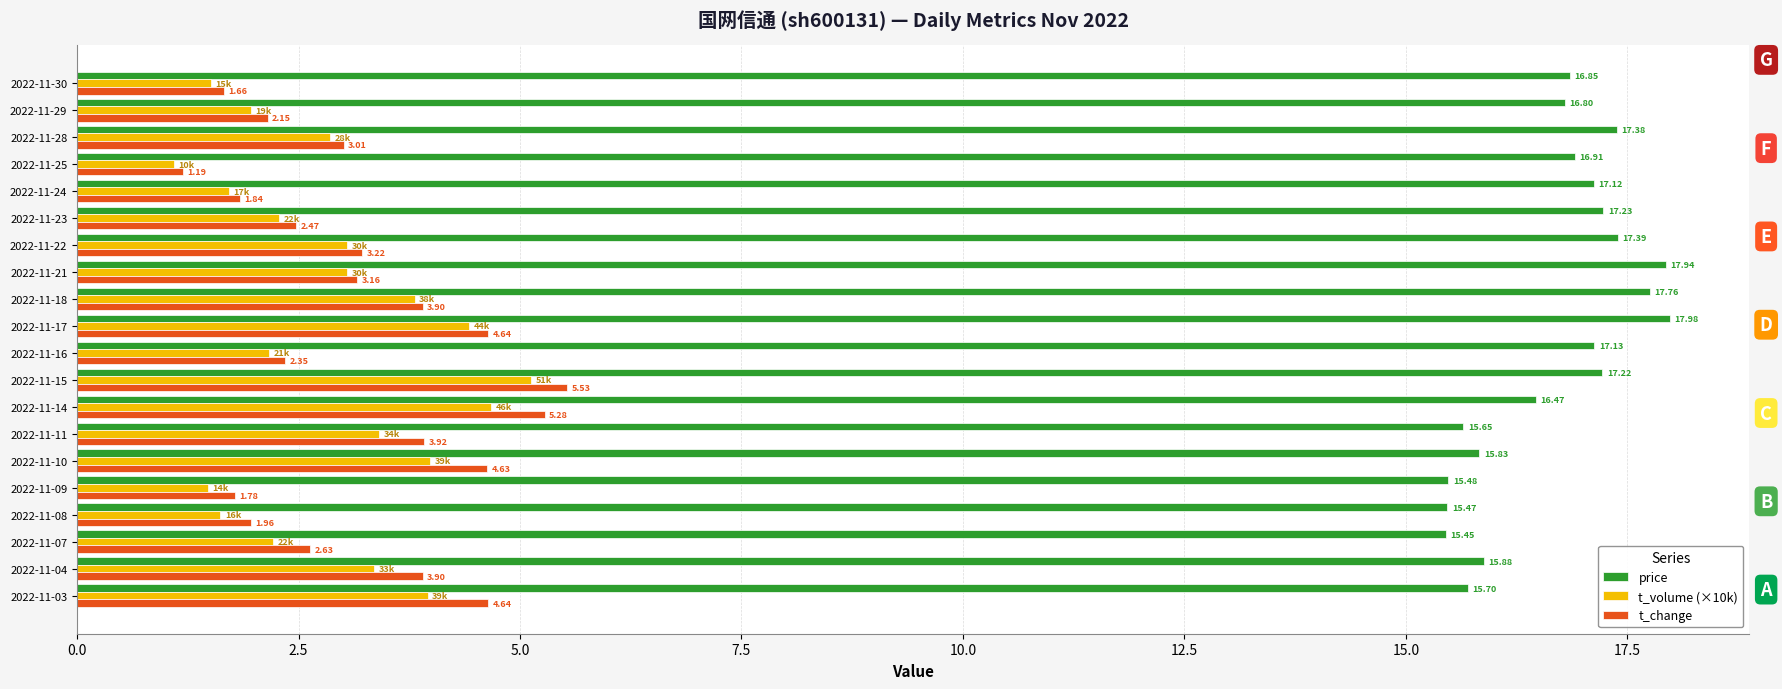

Rank the series by their maximum value, from highest to lowest.

price, t_change, t_volume (×10k)